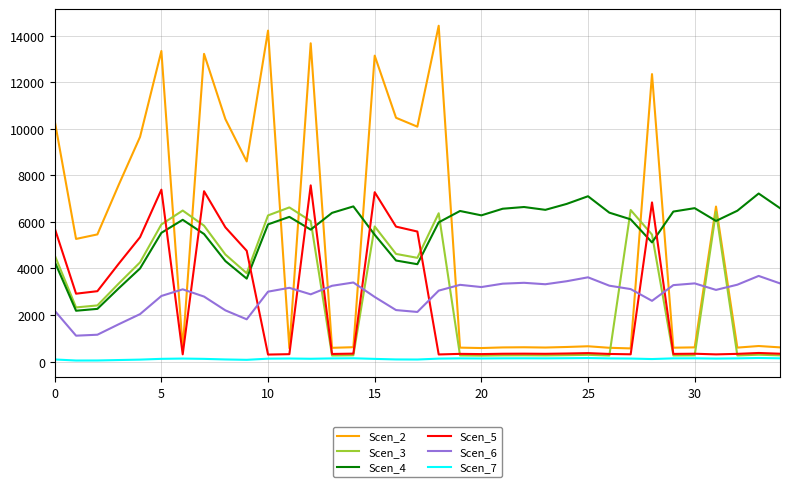

Which series has the widest spread of values?

Scen_2